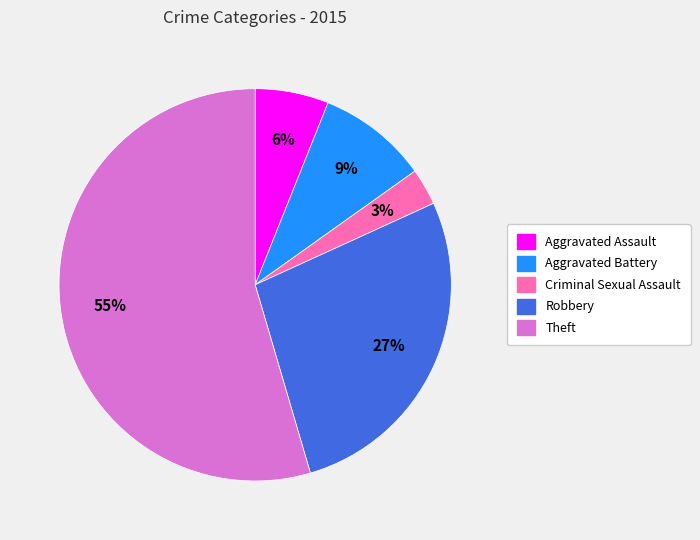

Does Theft represent more than half of the total?

Yes